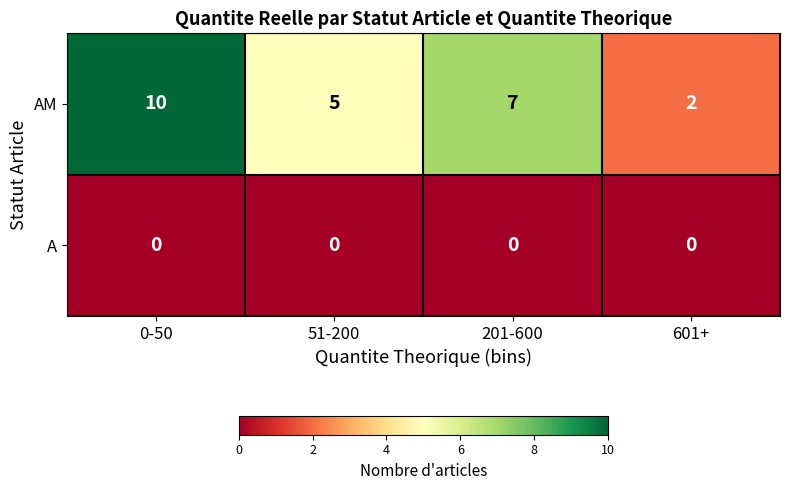

At which category does the chart reach its peak across all series?

0-50